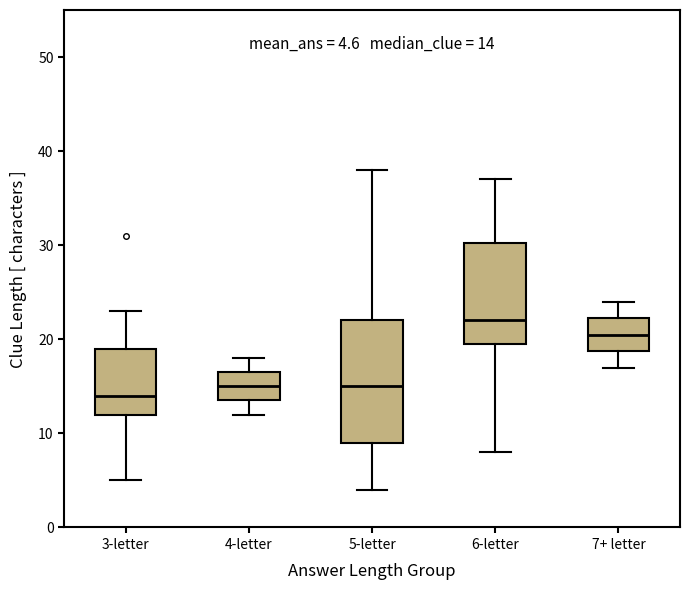

Comparing the boxes themselves (not the whiskers), which one is the tallest?

5-letter